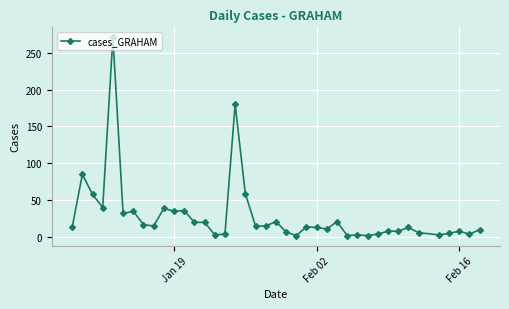

What is the difference between the maximum and minimum values?

269